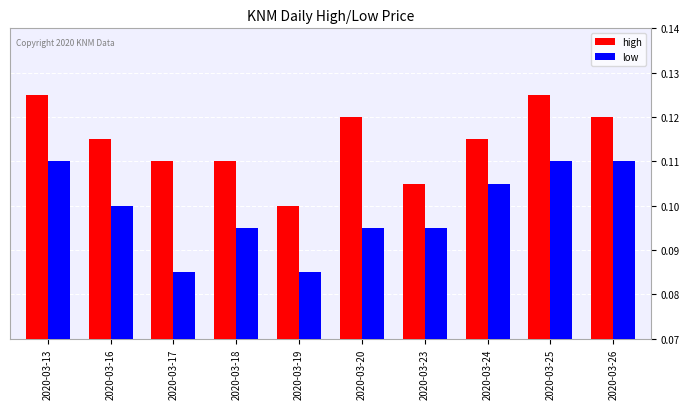

What are all the series names shown in the legend?

high, low